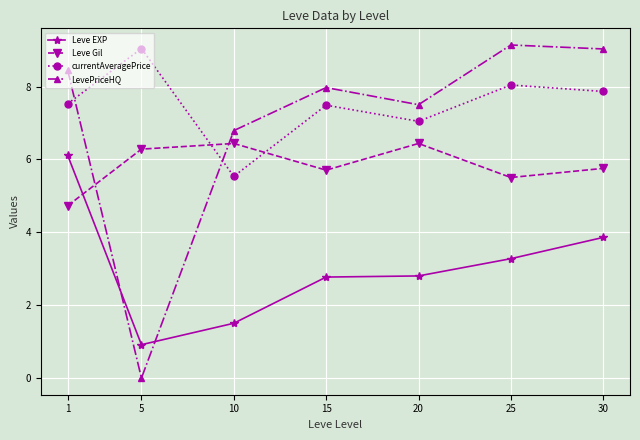

What is the total value across all series at 5?

16.2